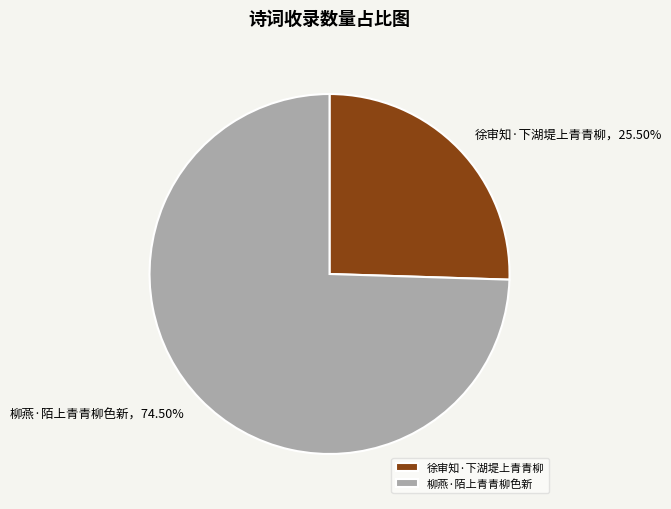

Which has a higher value, 柳燕·陌上青青柳色新 or 徐审知·下湖堤上青青柳?

柳燕·陌上青青柳色新